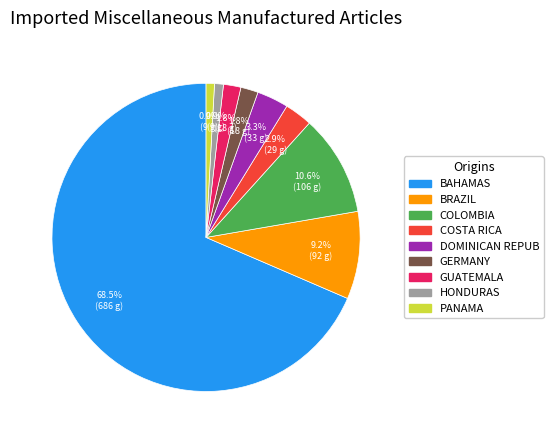

Is there any slice that represents more than half of the pie?

Yes